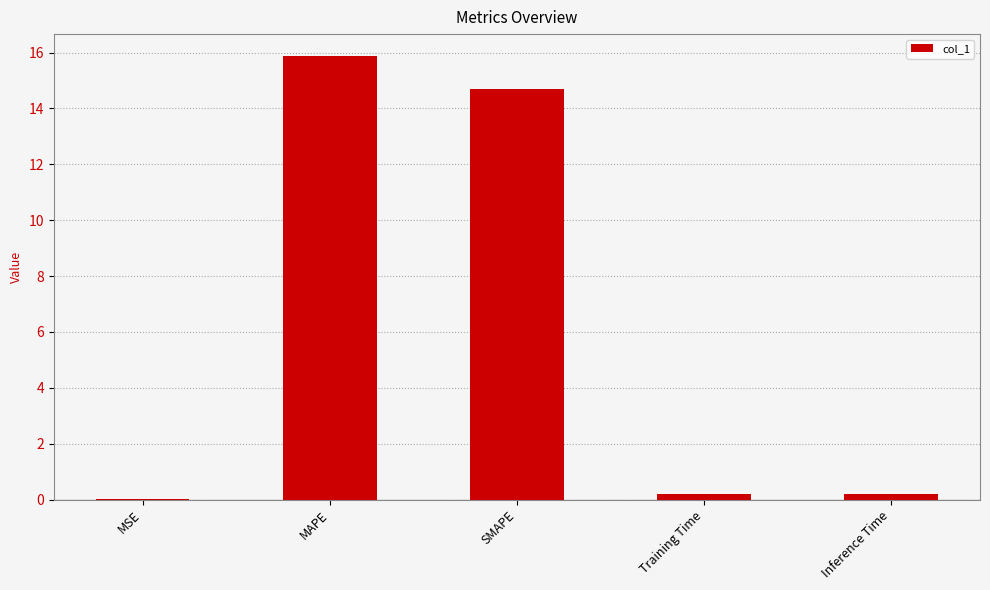

Read the value at SMAPE.

14.7